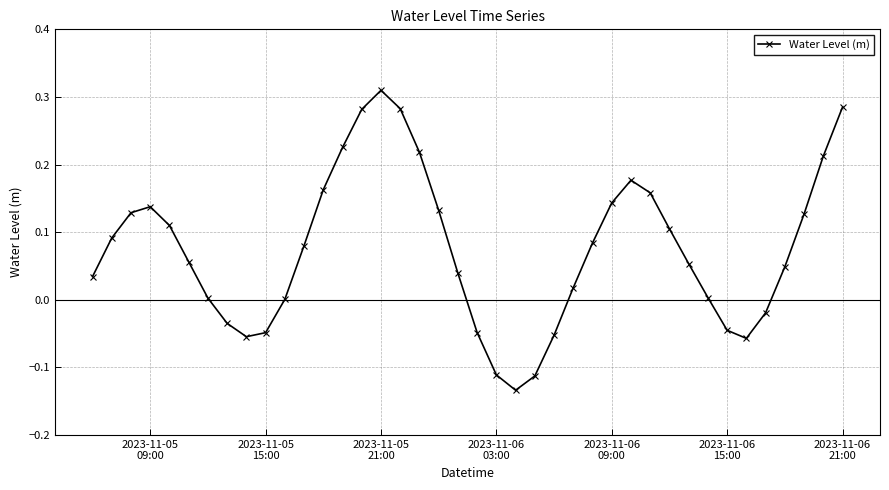

True or false: there are more than 1 points higher than both neighbors.

True